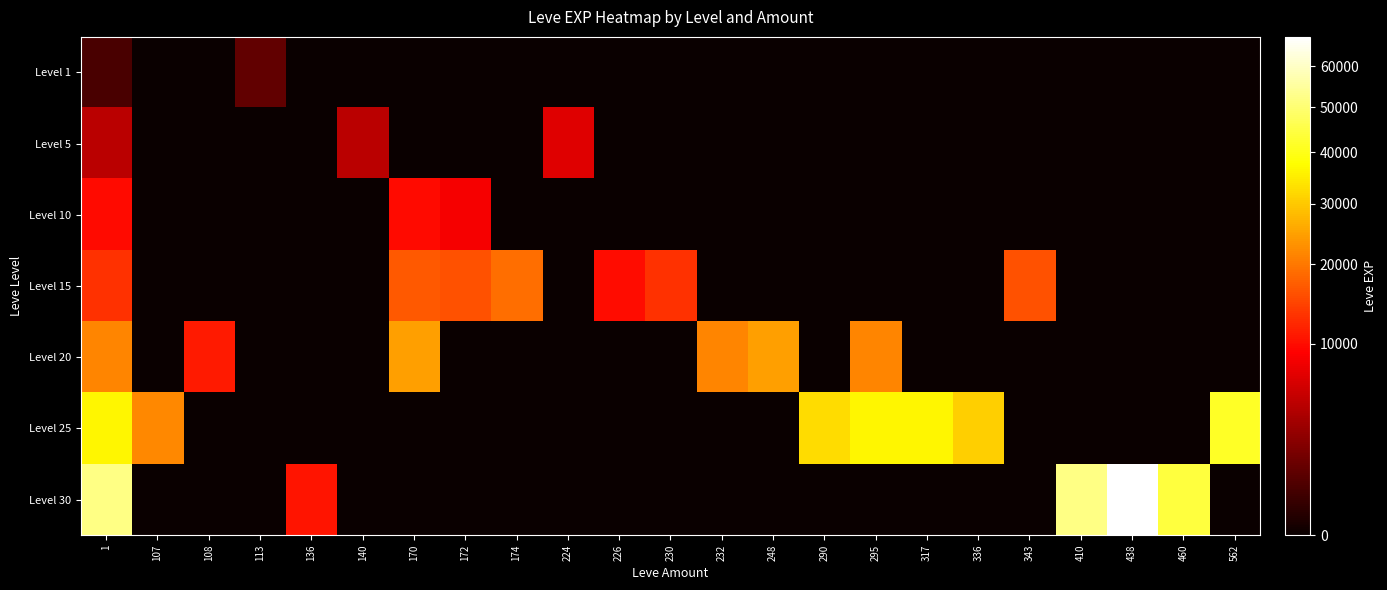

What is the difference between the highest and lowest values at 410?

52220